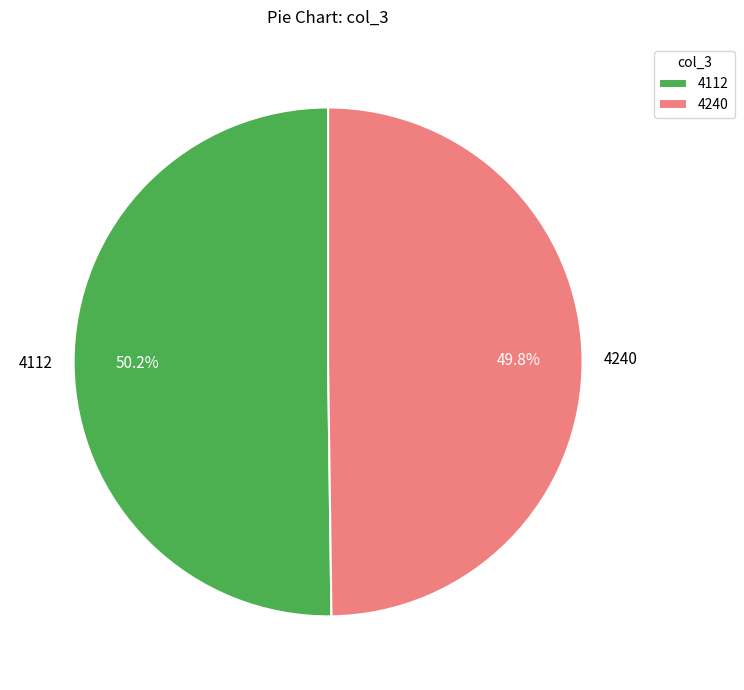

How many segments does this pie chart have?

2